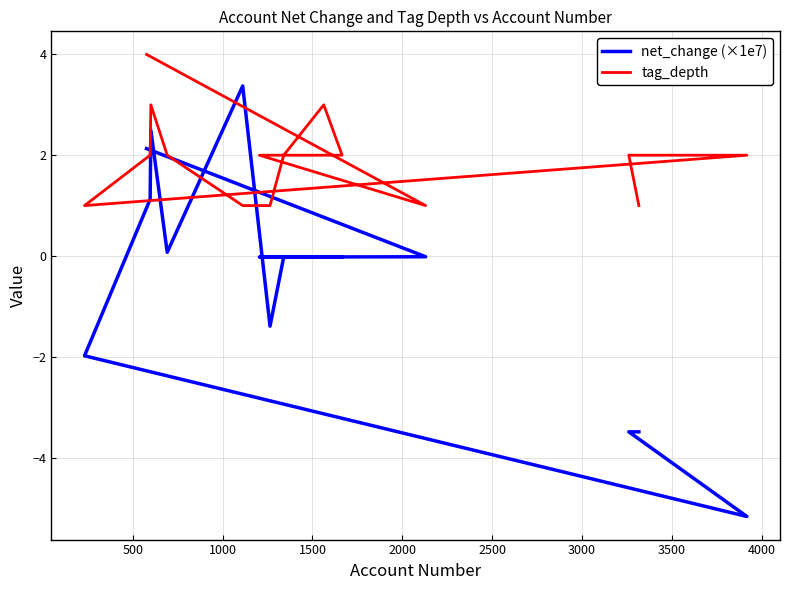

What is the total value across all series at 2500?

2.0